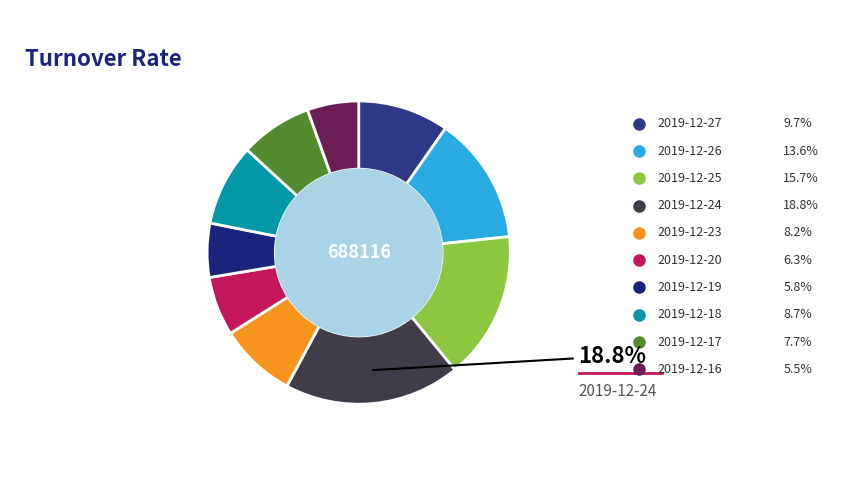

Is it true that 2019-12-27 is 10% of the pie?

True